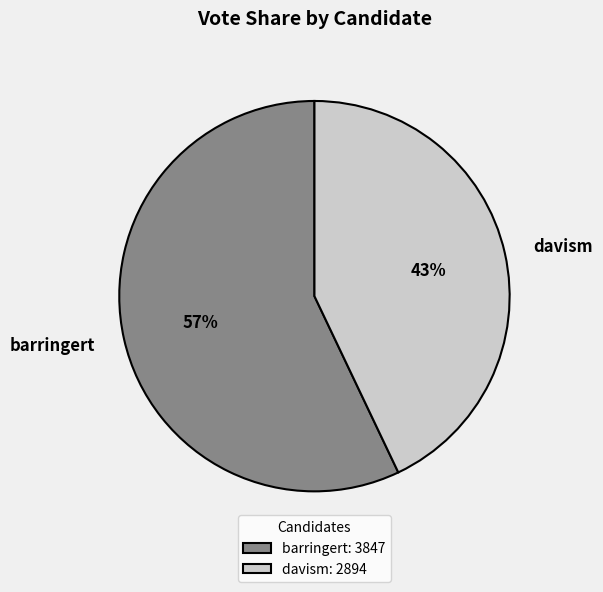

Which category has the biggest portion of the pie?

barringert